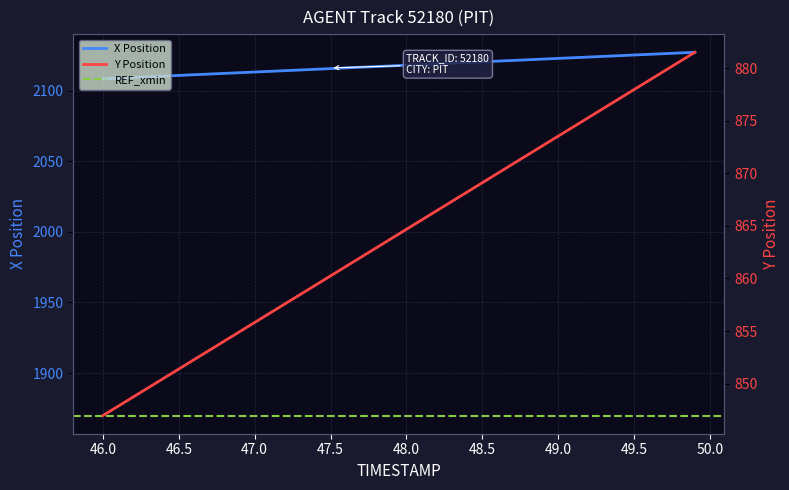

What is the difference between the second highest and second lowest values in the Y series?

32.8